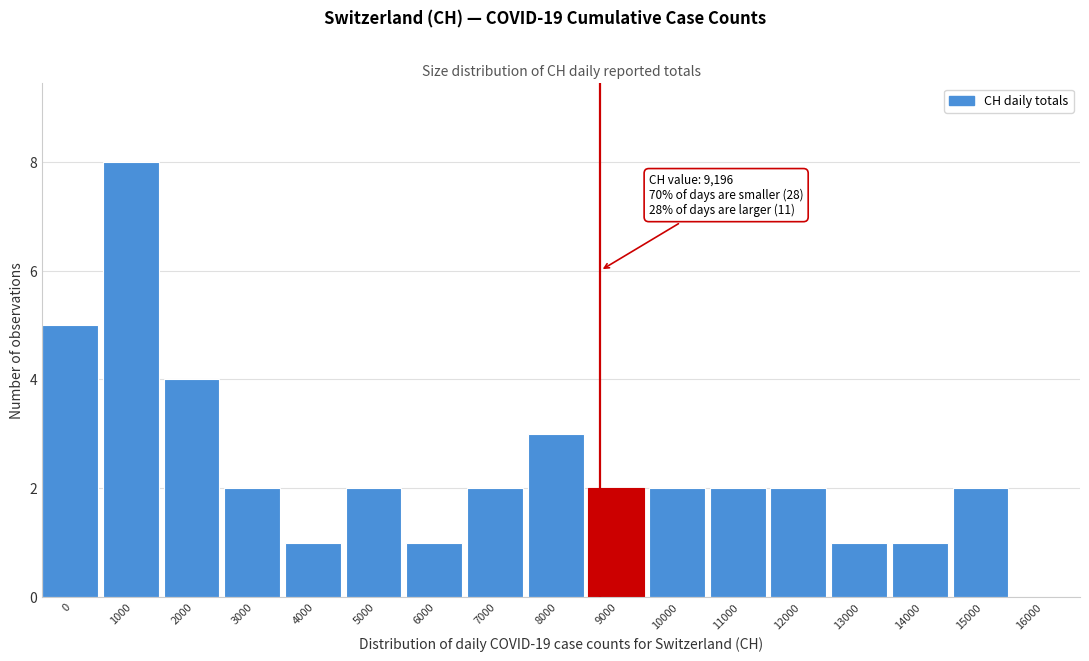

Reading right to left, transcribe all the data shown in this chart.

16000=0	15000=2	14000=1	13000=1	12000=2	11000=2	10000=2	9000=2	8000=3	7000=2	6000=1	5000=2	4000=1	3000=2	2000=4	1000=8	0=5